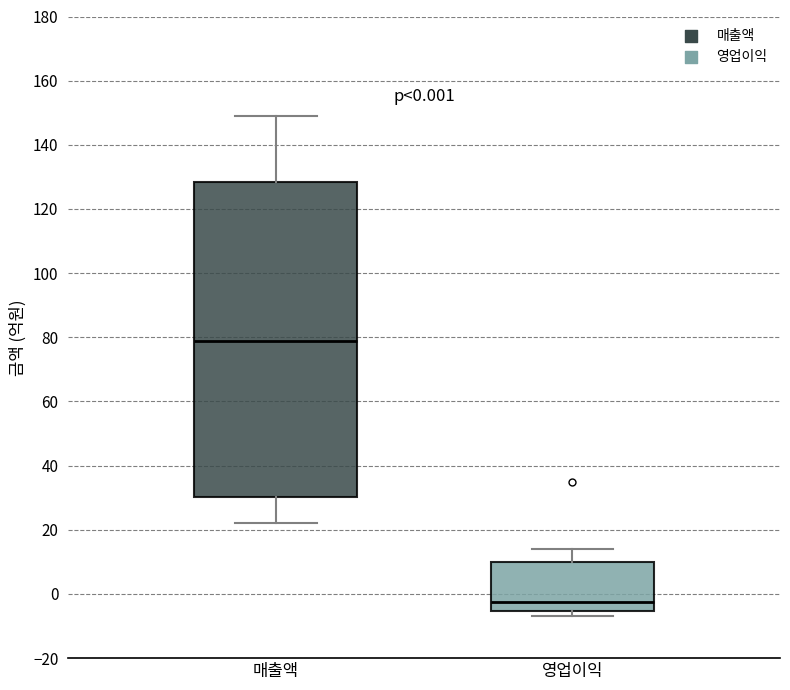

Which box is the tallest, from its lower edge to its upper edge?

매출액